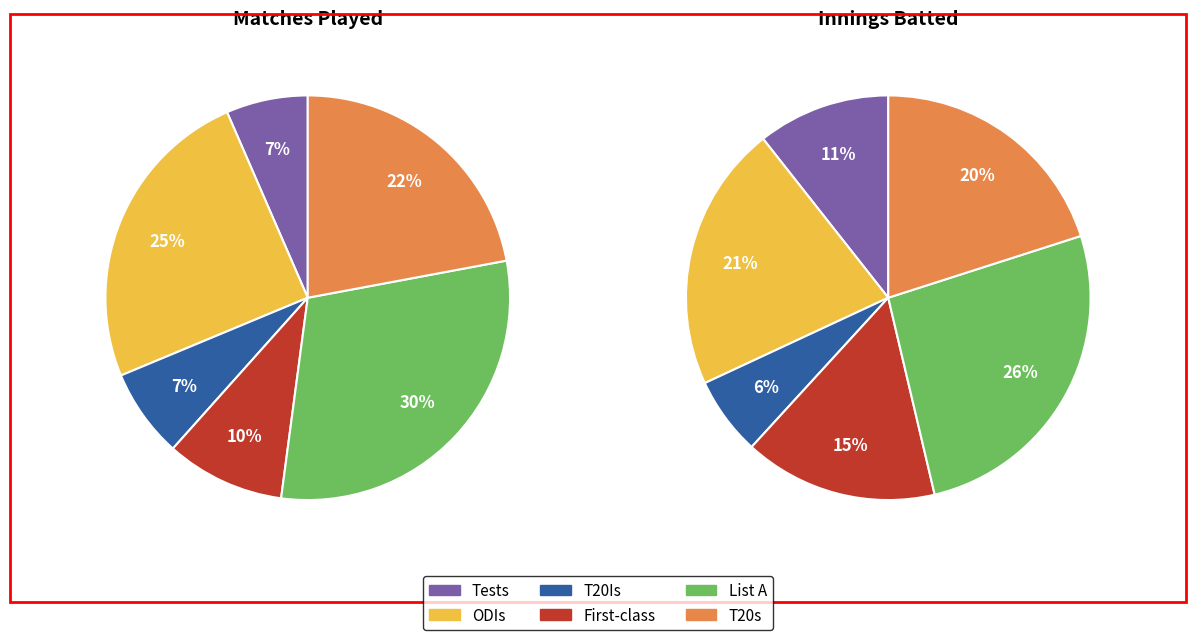

Which category has the smallest portion of the pie?

Tests